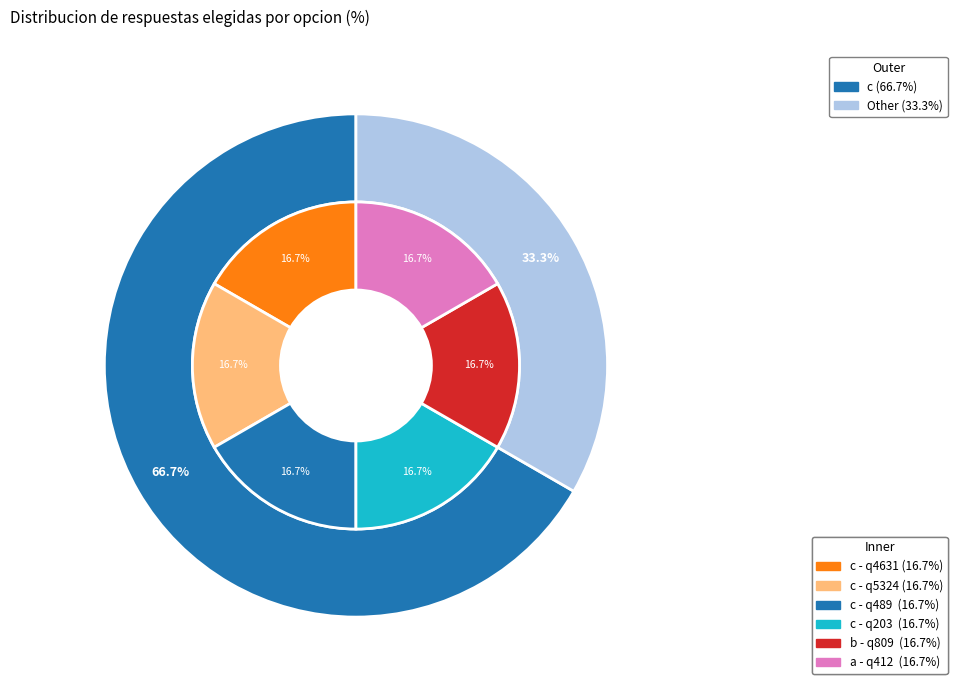

Approximately how many times larger is the value at a compared to b?

1.0